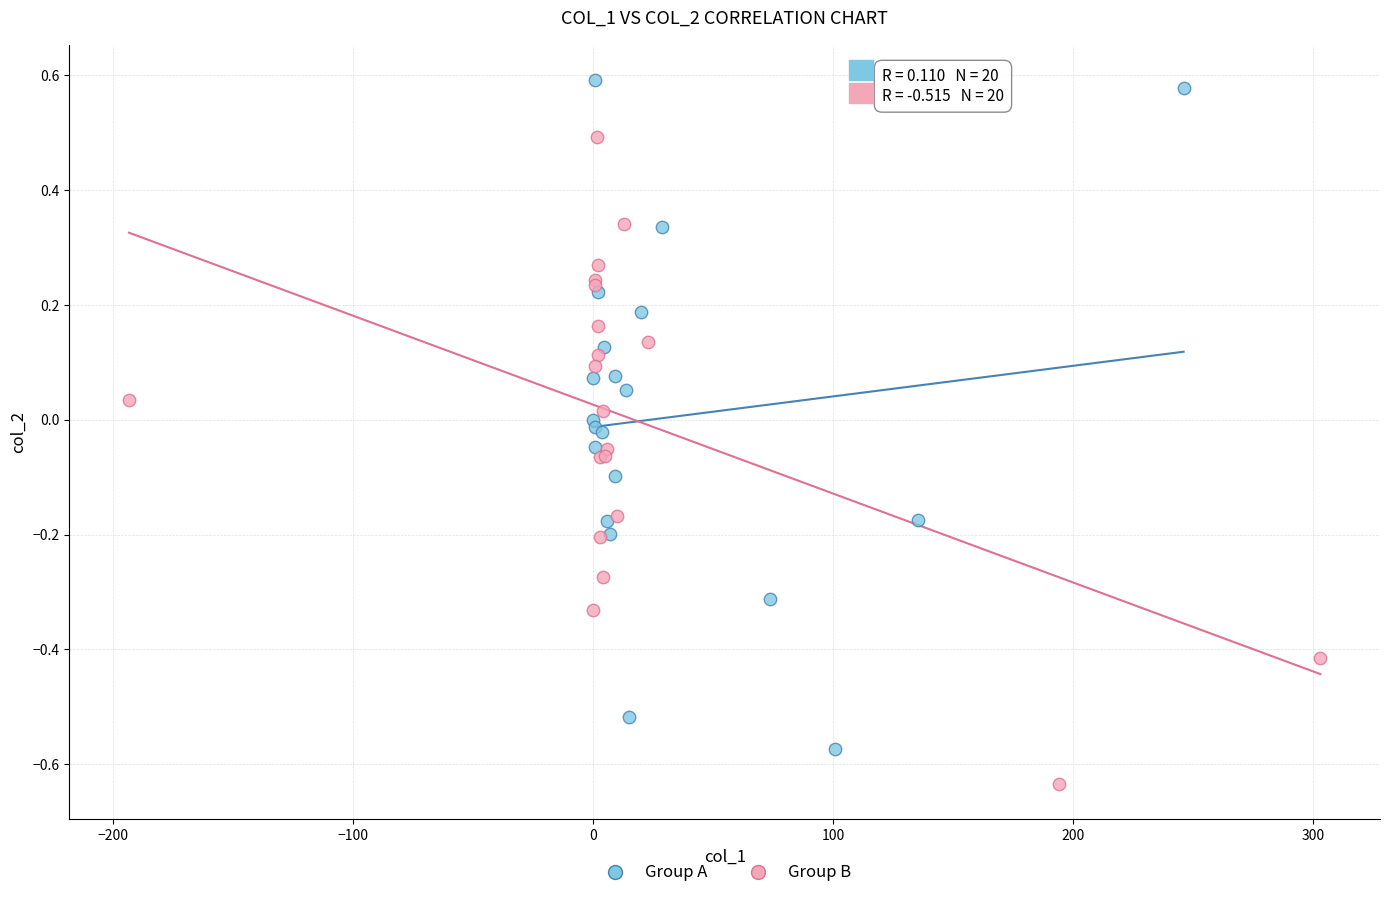

Which series reaches the maximum Y coordinate?

Group A